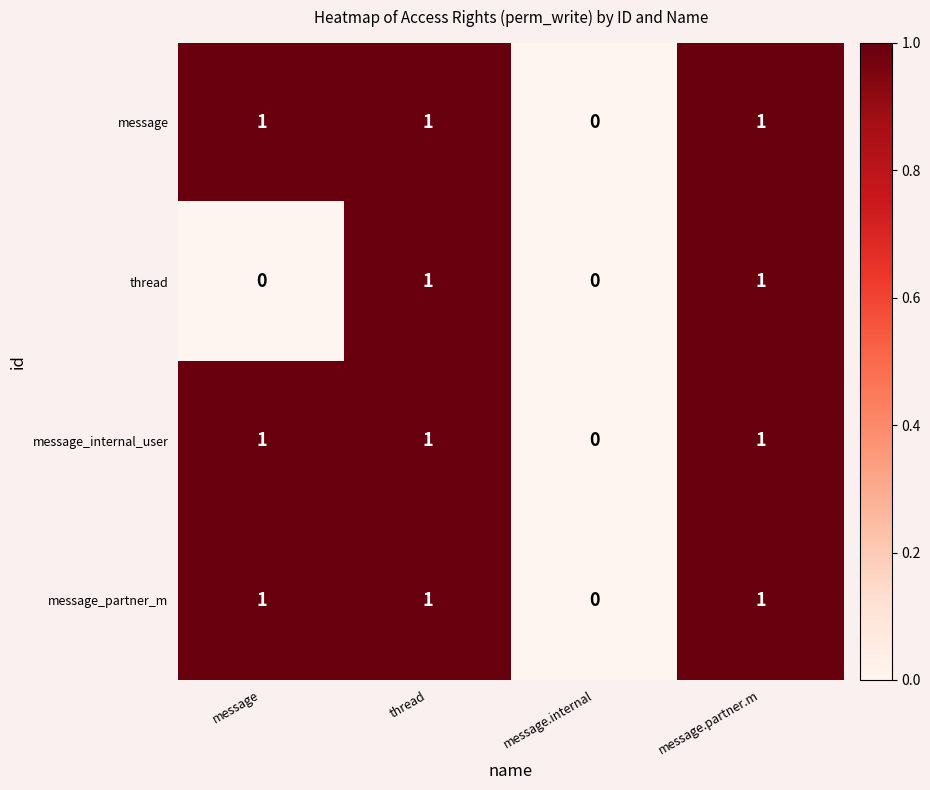

How many message values are between 1 and 2?

3